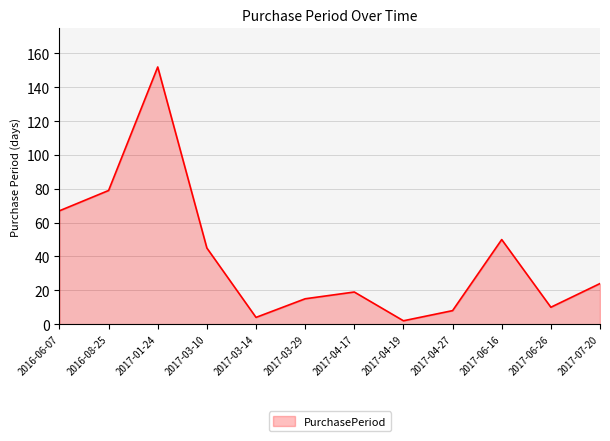

What is the minimum value shown in the chart?

2